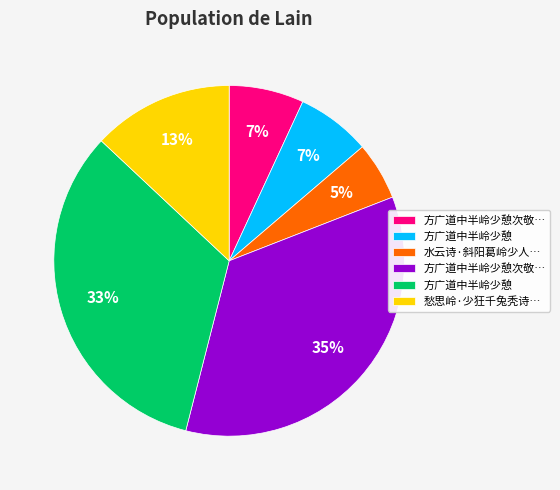

Does any single category account for the majority?

No